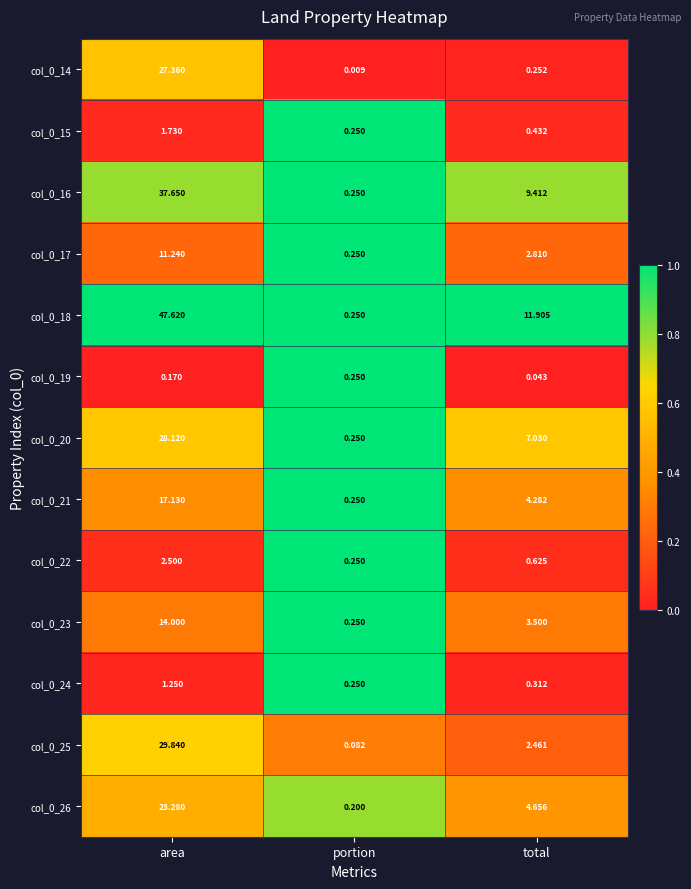

How many distinct data groups are displayed?

13